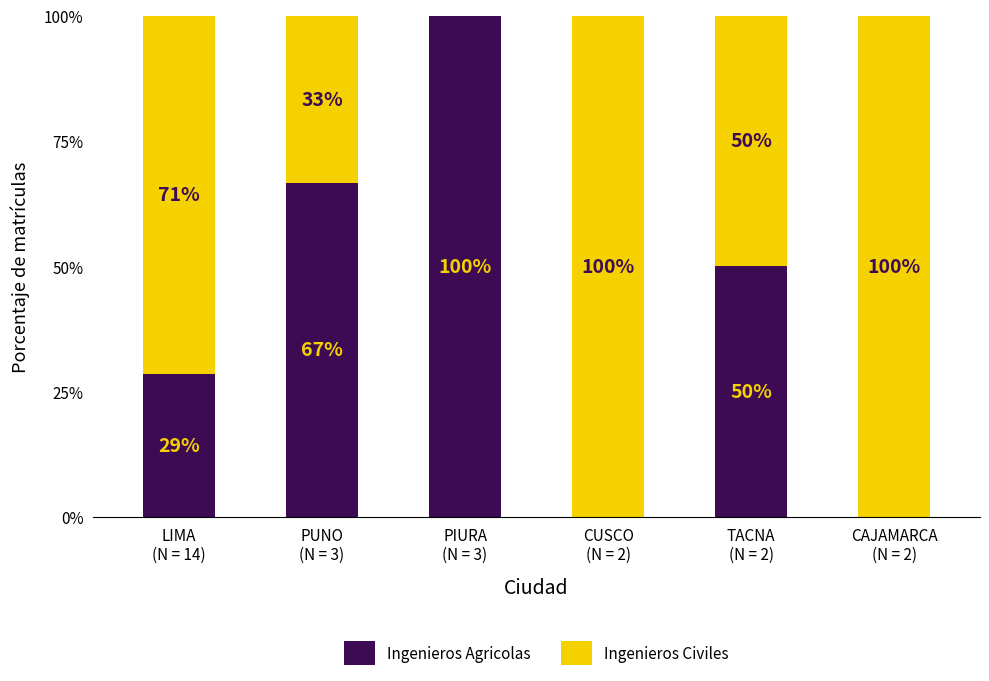

What is the highest value of the Ingenieros Agricolas series?

100.0